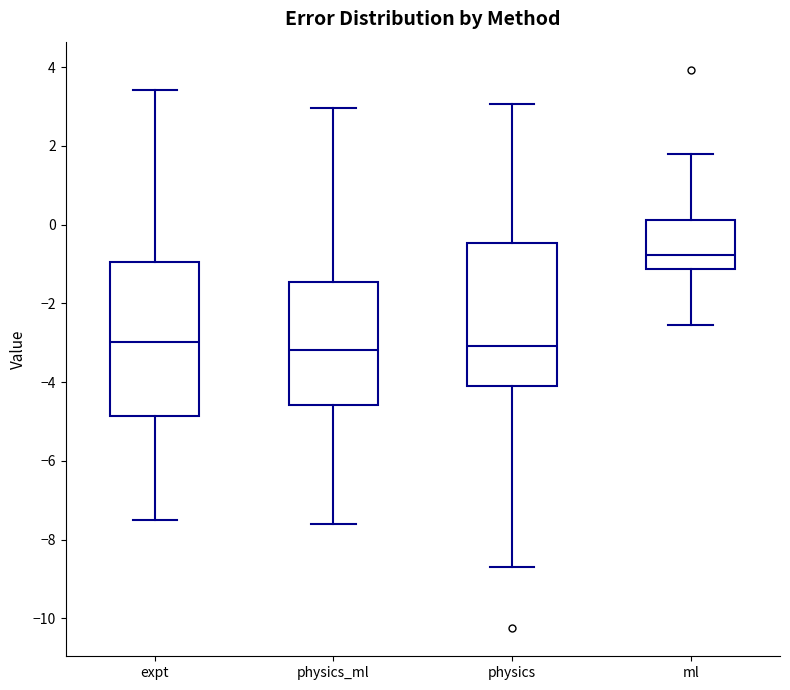

Reading left to right, transcribe this box plot: for each box, give where its median line is, the range the box spans, and where its two whiskers end, as read against the y-axis. The values are not printed on the chart, so give them approximately, as read against the axis.

expt: median -3.0, box -4.8 to -1.0, whiskers -7.4 to 3.4
physics_ml: median -3.2, box -4.6 to -1.4, whiskers -7.6 to 3.0
physics: median -3.0, box -4.2 to -0.4, whiskers -8.6 to 3.0
ml: median -0.8, box -1.2 to 0.2, whiskers -2.6 to 1.8